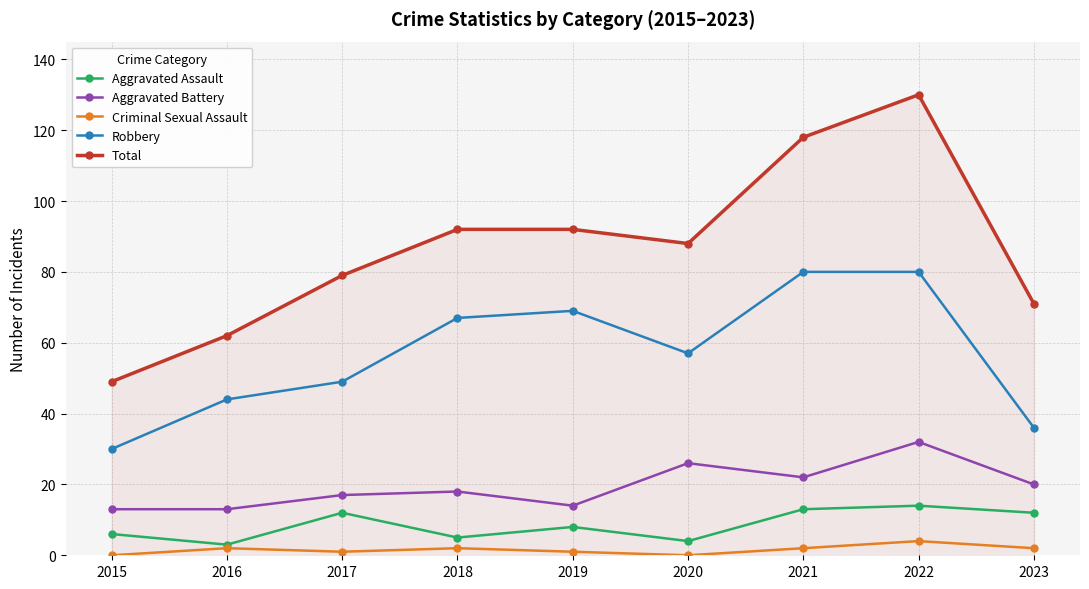

At 2015, list the series in order from smallest to largest.

Criminal Sexual Assault, Aggravated Assault, Aggravated Battery, Robbery, Total